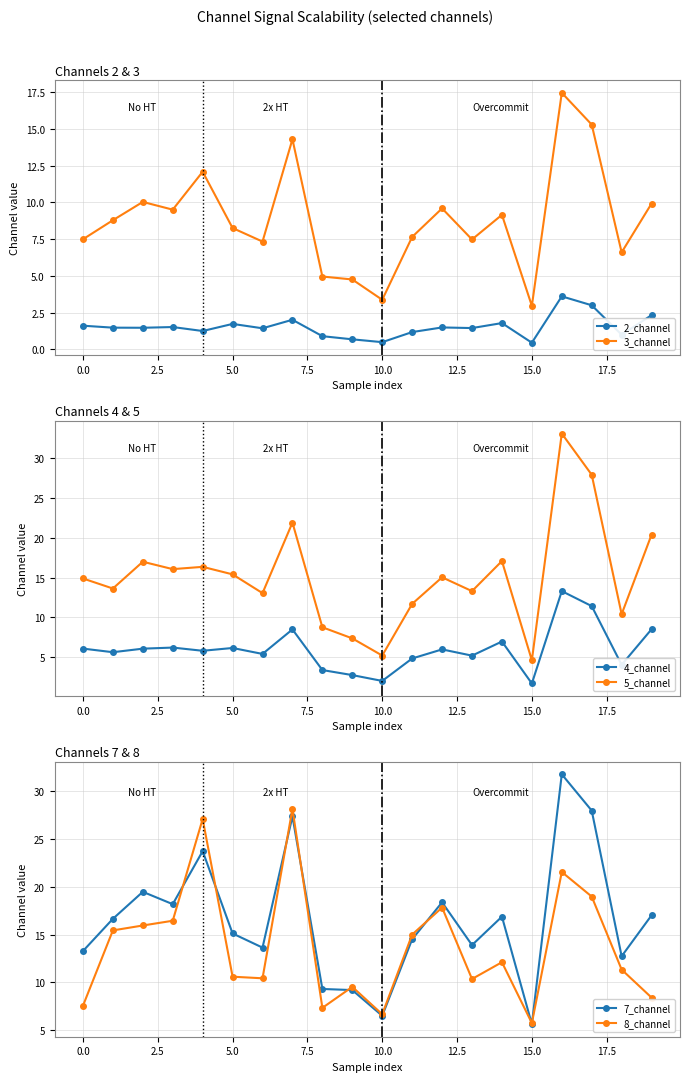

Reading left to right, transcribe all the data shown in this chart.

2_channel: 1.6	1.5	1.5	1.5	1.3	1.7	1.4	2.0	0.9	0.7	0.5	1.2	1.5	1.5	1.8	0.5	3.6	3.0	1.0	2.3
3_channel: 7.5	8.8	10.0	9.5	12.1	8.3	7.3	14.3	5.0	4.8	3.4	7.6	9.6	7.5	9.1	3.0	17.4	15.3	6.6	9.9
4_channel: 6.1	5.6	6.1	6.2	5.8	6.2	5.4	8.5	3.4	2.7	2.0	4.8	6.0	5.2	7.0	1.7	13.3	11.4	4.0	8.5
5_channel: 14.9	13.6	17.0	16.1	16.3	15.4	13.0	21.9	8.8	7.4	5.2	11.7	15.0	13.3	17.1	4.6	33.1	27.9	10.4	20.4
7_channel: 13.3	16.6	19.5	18.2	23.7	15.1	13.6	27.3	9.3	9.2	6.5	14.5	18.4	13.9	16.9	5.6	31.7	27.9	12.7	17.0
8_channel: 7.6	15.4	15.9	16.4	27.1	10.6	10.4	28.1	7.3	9.5	6.7	15.0	17.8	10.4	12.1	5.7	21.5	19.0	11.3	8.4